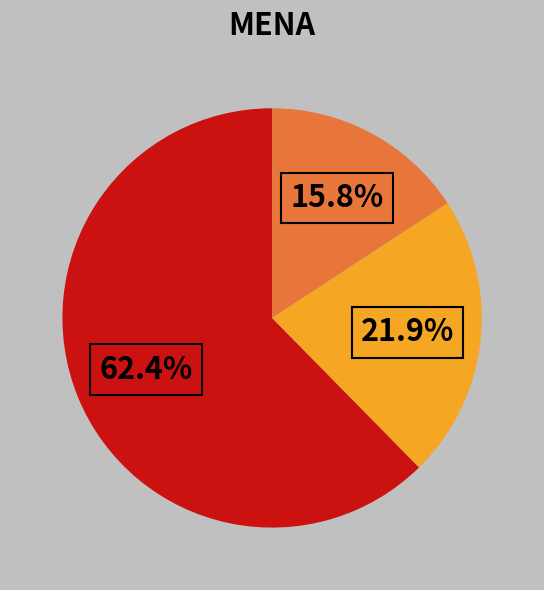

Count the number of slices in the pie.

3